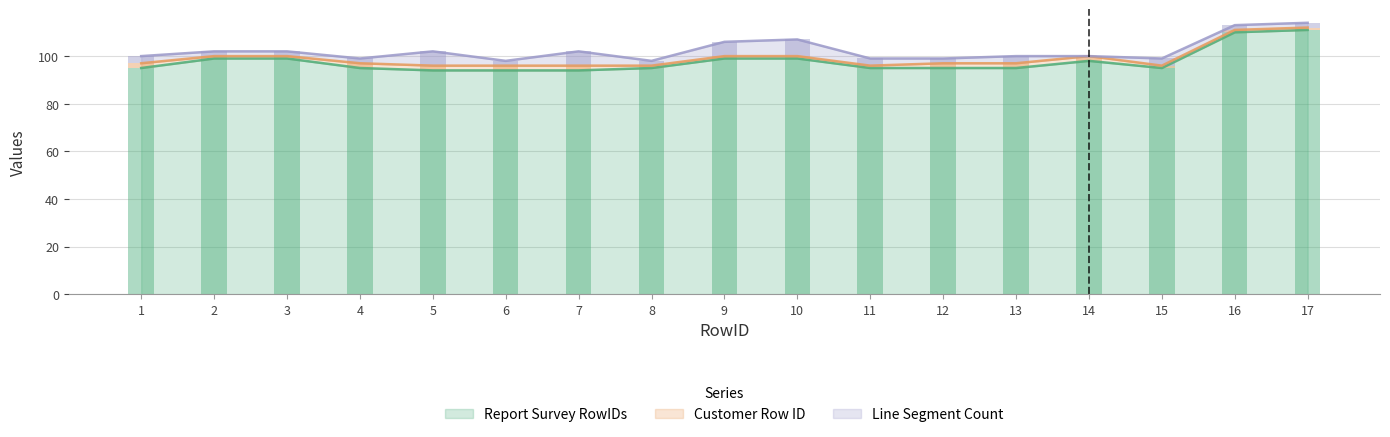

Is it true that Report Survey RowIDs equals 54 at 5?

False